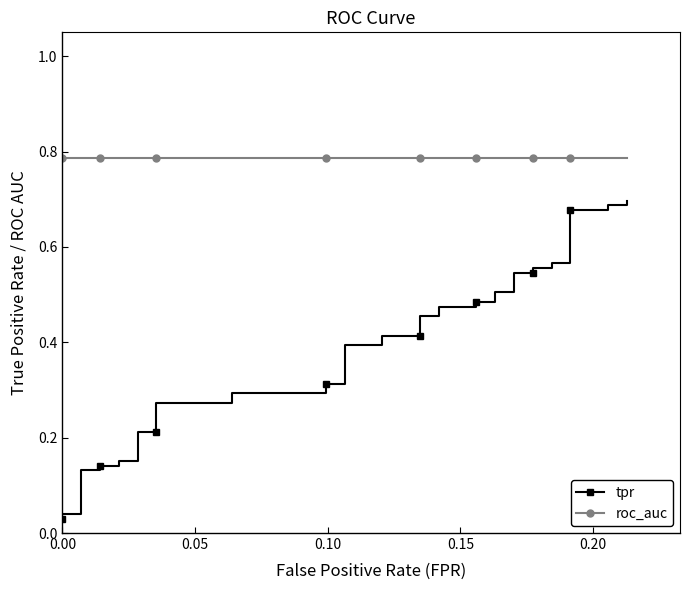

True or false: roc_auc and tpr cross at least once.

False